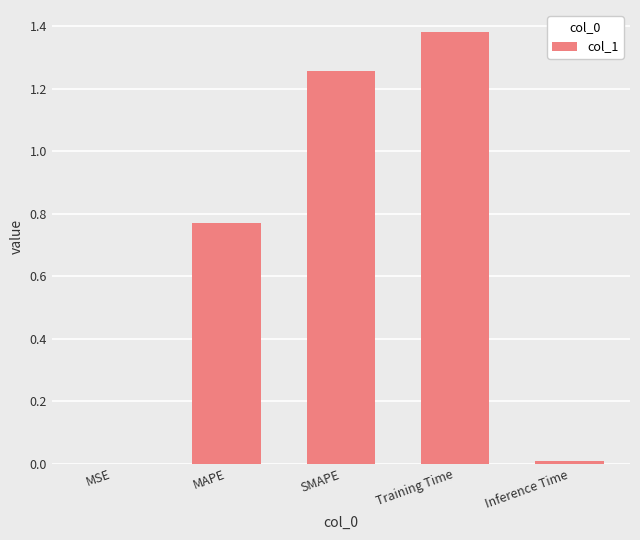

What is the sum of all values?

3.4